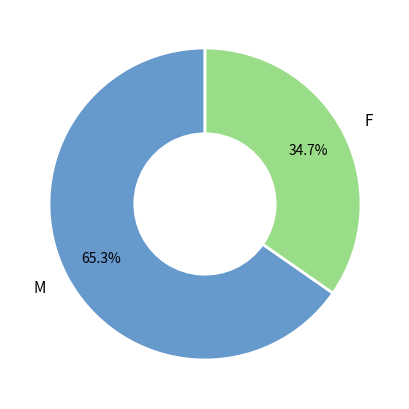

The M slice represents 75% of the pie. True or false?

False